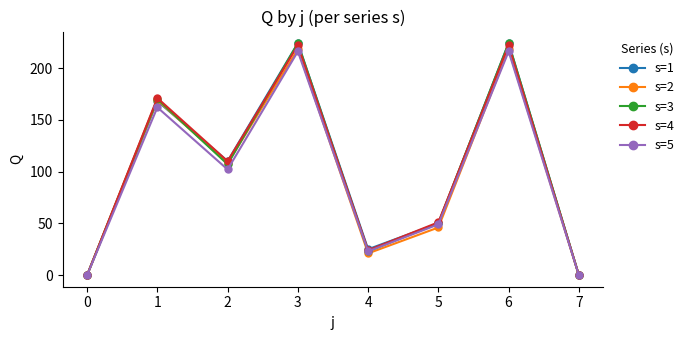

What is the total value across all series at 3?

1104